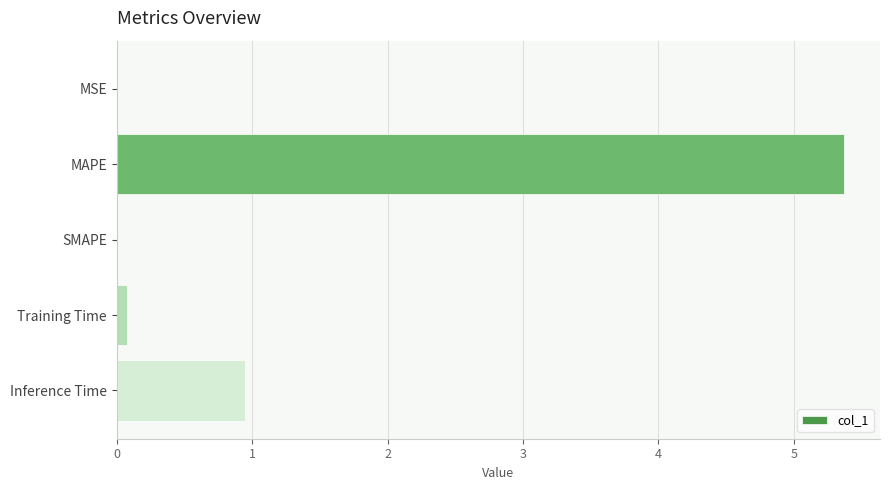

Are the bars grouped side by side (vs. stacked)?

No